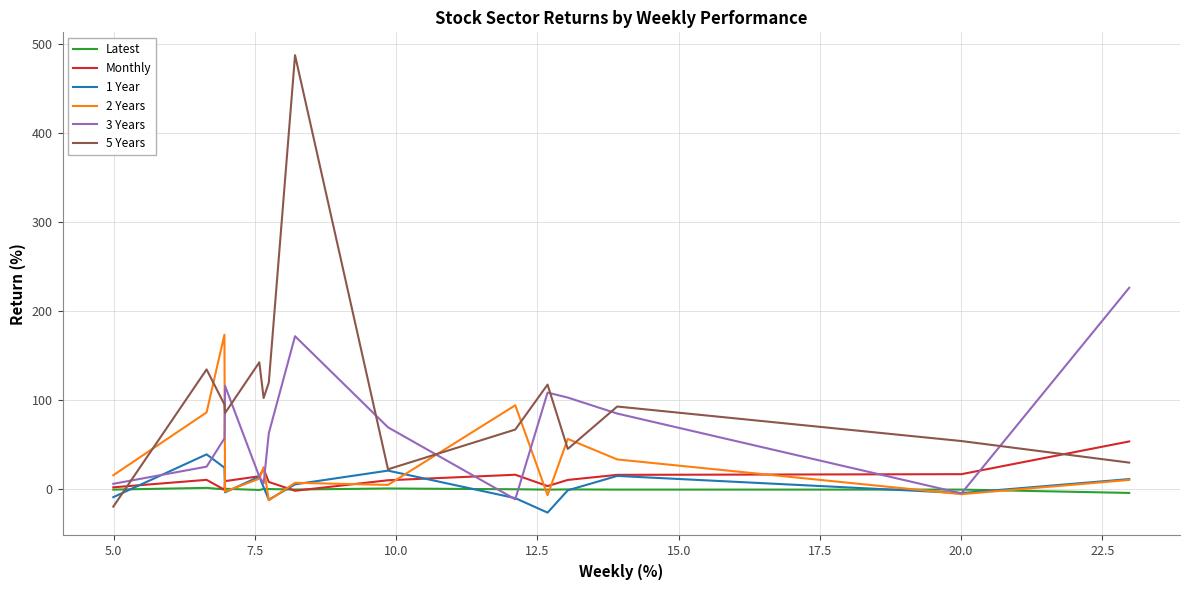

What is the highest value of the 1 Year series?

39.4